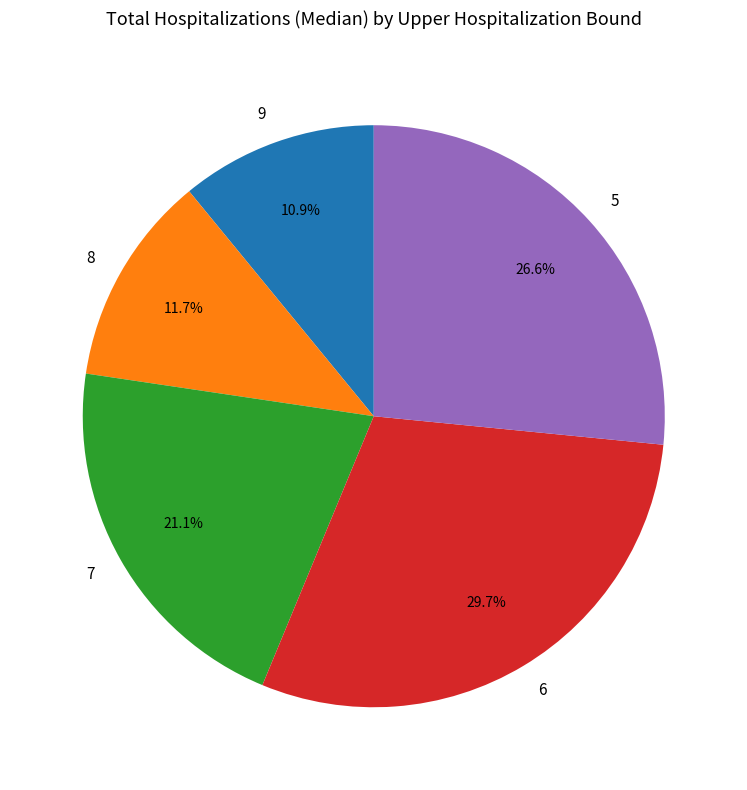

Is it true that 7 is 13% of the pie?

False